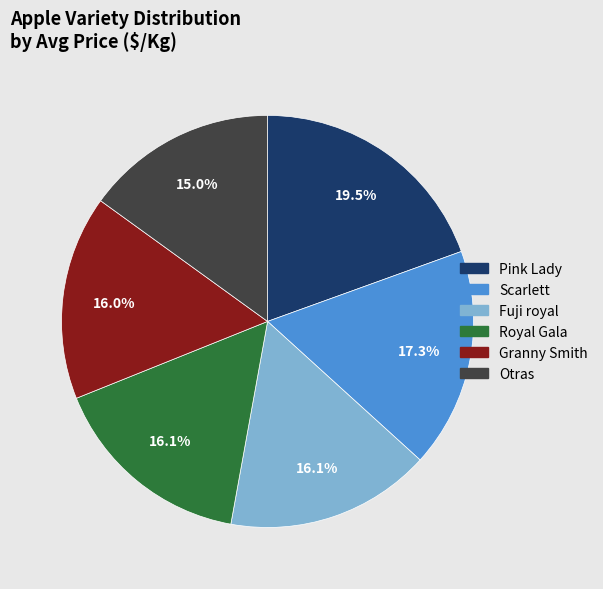

Is there any slice that represents more than half of the pie?

No